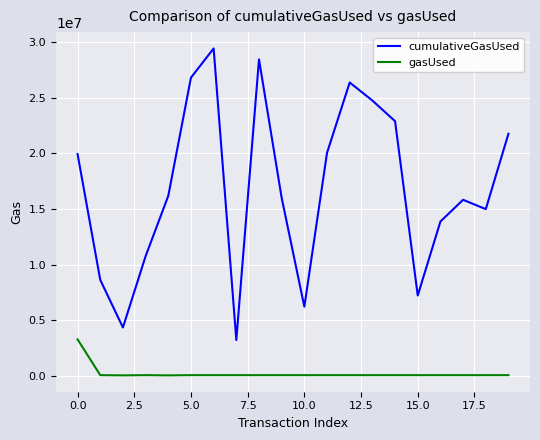

True or false: gasUsed and cumulativeGasUsed cross at least once.

False